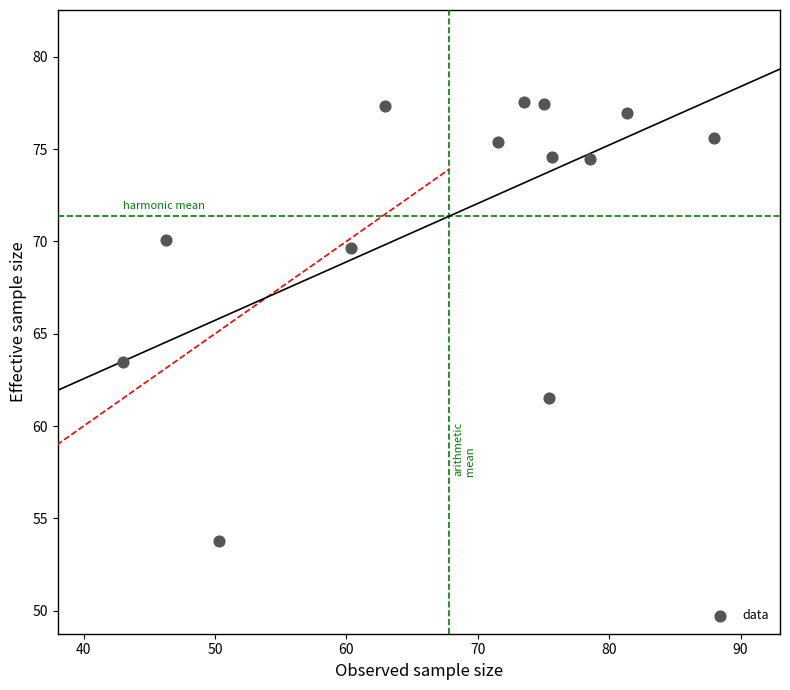

What is the range of X values (max minus min)?

45.0